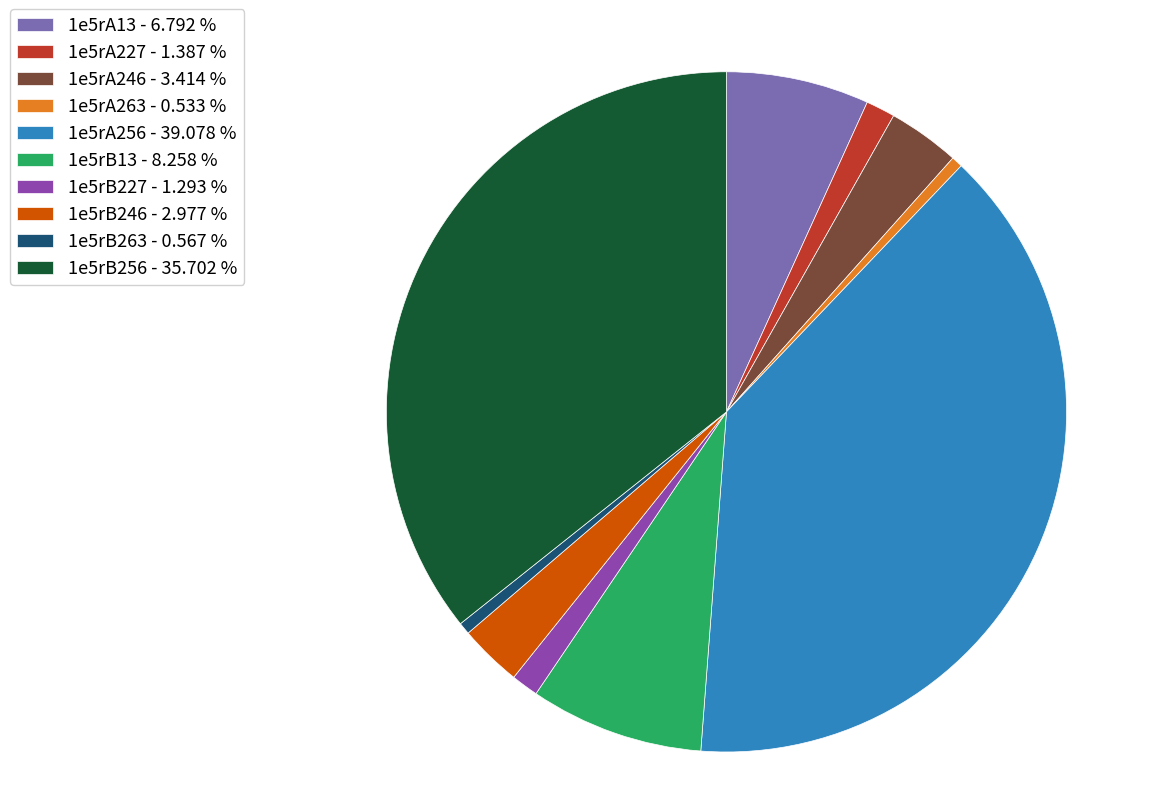

Is the sum of 1e5rB246 - 2.977 % and 1e5rA263 - 0.533 % greater than half?

No